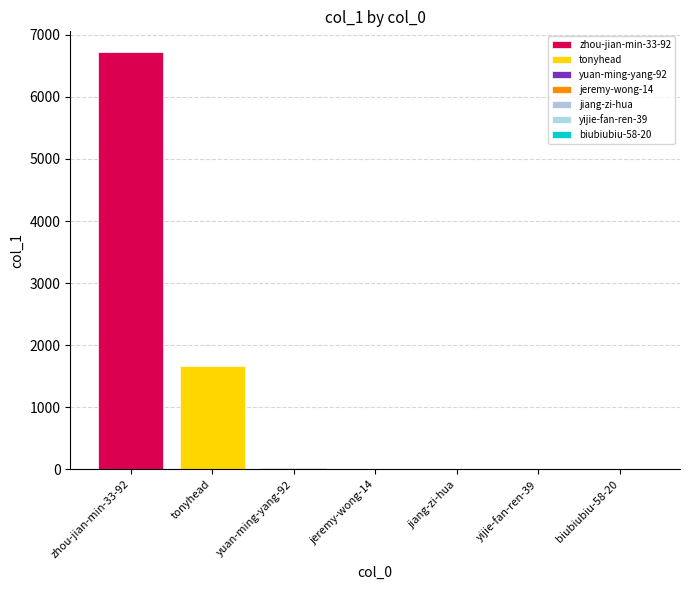

How many distinct data groups are displayed?

7